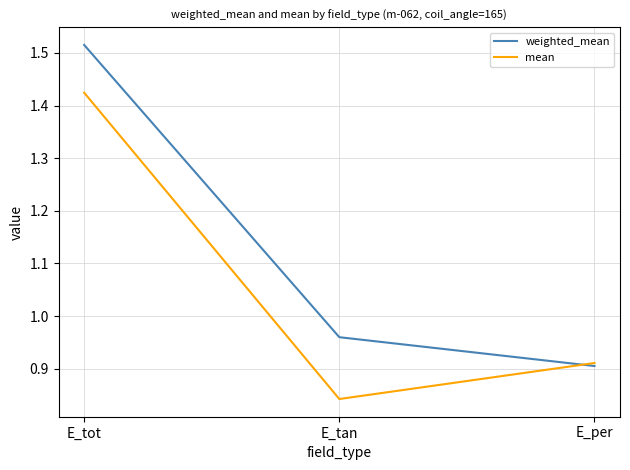

What is the difference between the highest and lowest values at E_tot?

0.1